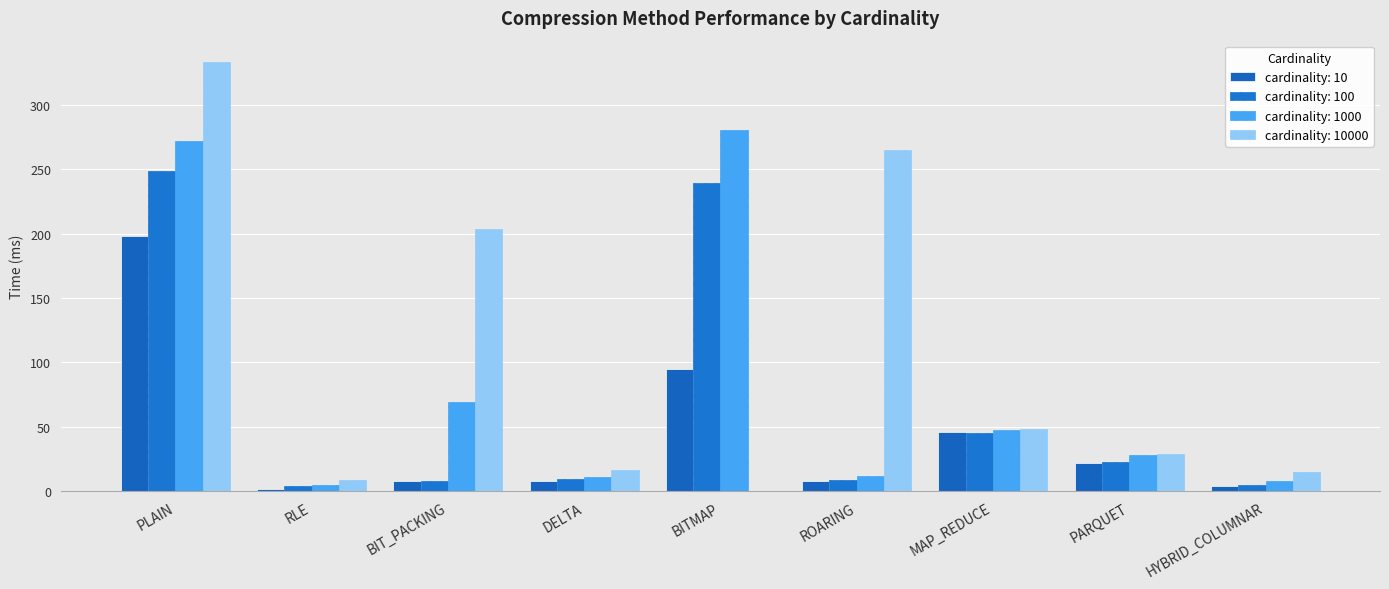

How many distinct data groups are displayed?

4